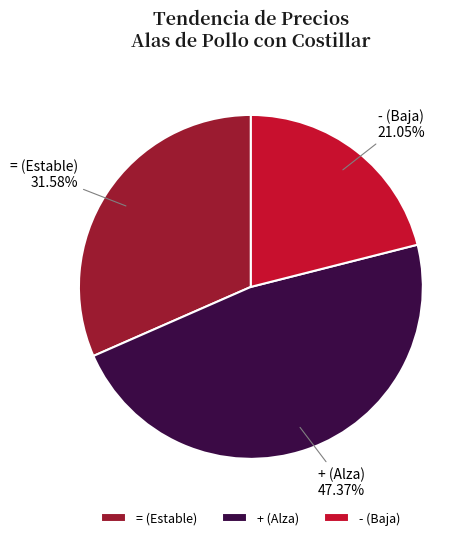

Does any single category account for the majority?

No